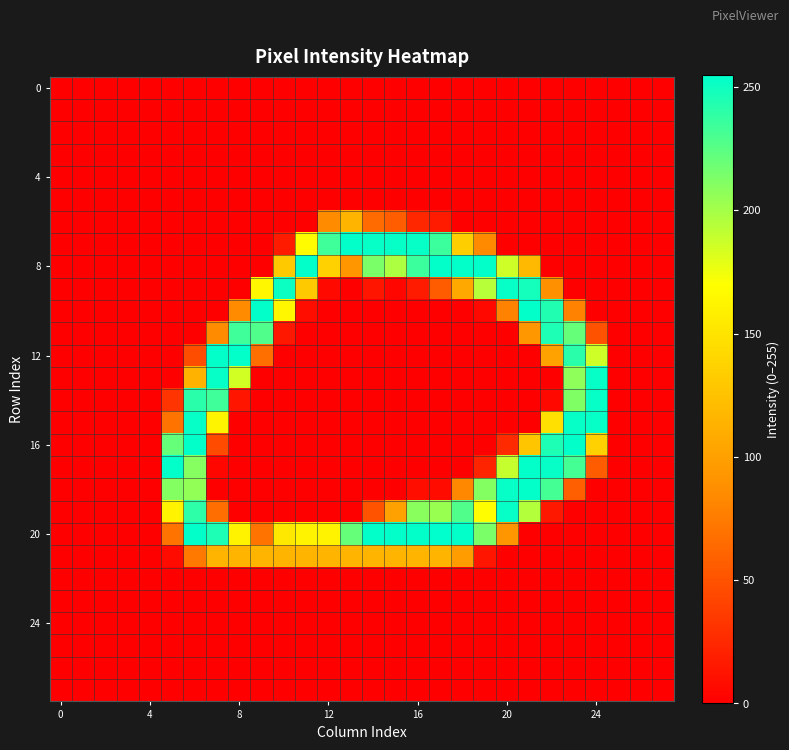

At which category does the chart reach its peak across all series?

17